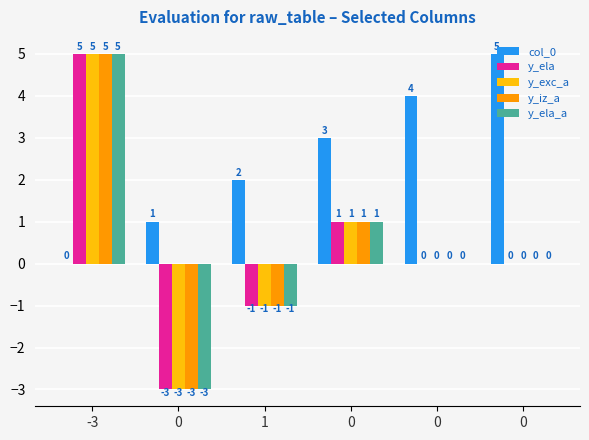

What is the sum of all y_ela_a values?

2